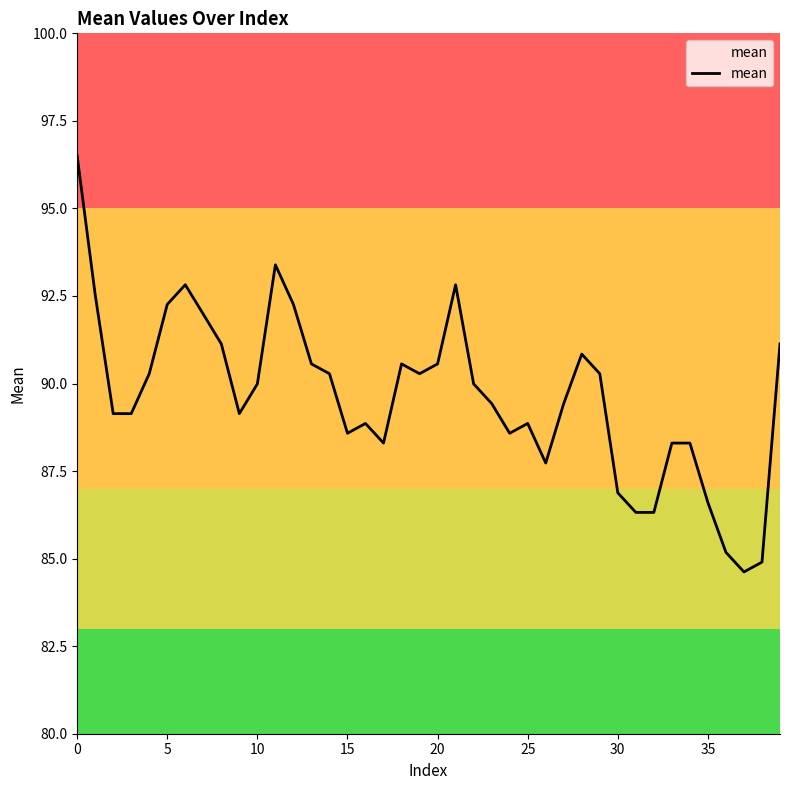

Reading left to right, transcribe all the data shown in this chart.

96.5	92.5	89.1	89.1	90.3	92.3	92.8	92.0	91.1	89.1	90.0	93.4	92.3	90.6	90.3	88.6	88.9	88.3	90.6	90.3	90.6	92.8	90.0	89.4	88.6	88.9	87.7	89.4	90.8	90.3	86.9	86.3	86.3	88.3	88.3	86.6	85.2	84.6	84.9	91.1